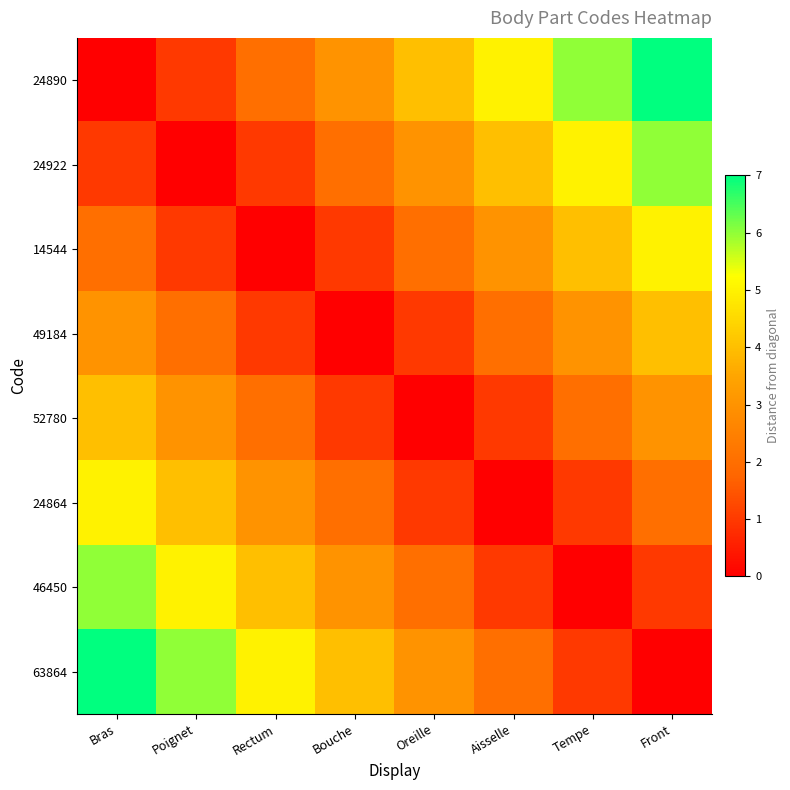

Reading left to right, transcribe all the data shown in this chart.

24890: Bras=0	Poignet=1	Rectum=2	Bouche=3	Oreille=4	Aisselle=5	Tempe=6	Front=7
24922: Bras=1	Poignet=0	Rectum=1	Bouche=2	Oreille=3	Aisselle=4	Tempe=5	Front=6
14544: Bras=2	Poignet=1	Rectum=0	Bouche=1	Oreille=2	Aisselle=3	Tempe=4	Front=5
49184: Bras=3	Poignet=2	Rectum=1	Bouche=0	Oreille=1	Aisselle=2	Tempe=3	Front=4
52780: Bras=4	Poignet=3	Rectum=2	Bouche=1	Oreille=0	Aisselle=1	Tempe=2	Front=3
24864: Bras=5	Poignet=4	Rectum=3	Bouche=2	Oreille=1	Aisselle=0	Tempe=1	Front=2
46450: Bras=6	Poignet=5	Rectum=4	Bouche=3	Oreille=2	Aisselle=1	Tempe=0	Front=1
63864: Bras=7	Poignet=6	Rectum=5	Bouche=4	Oreille=3	Aisselle=2	Tempe=1	Front=0